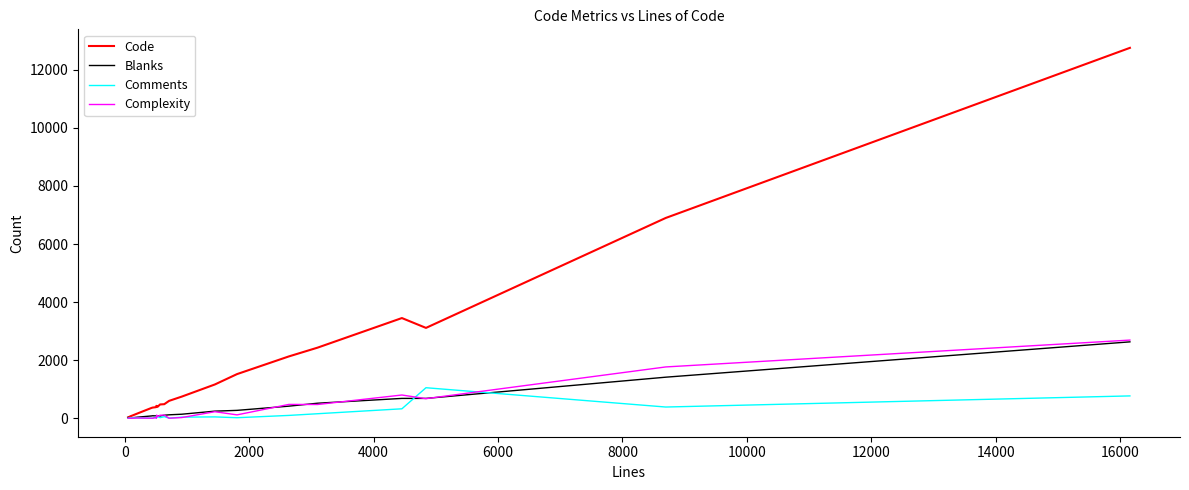

Which series has the largest total across all categories?

Code